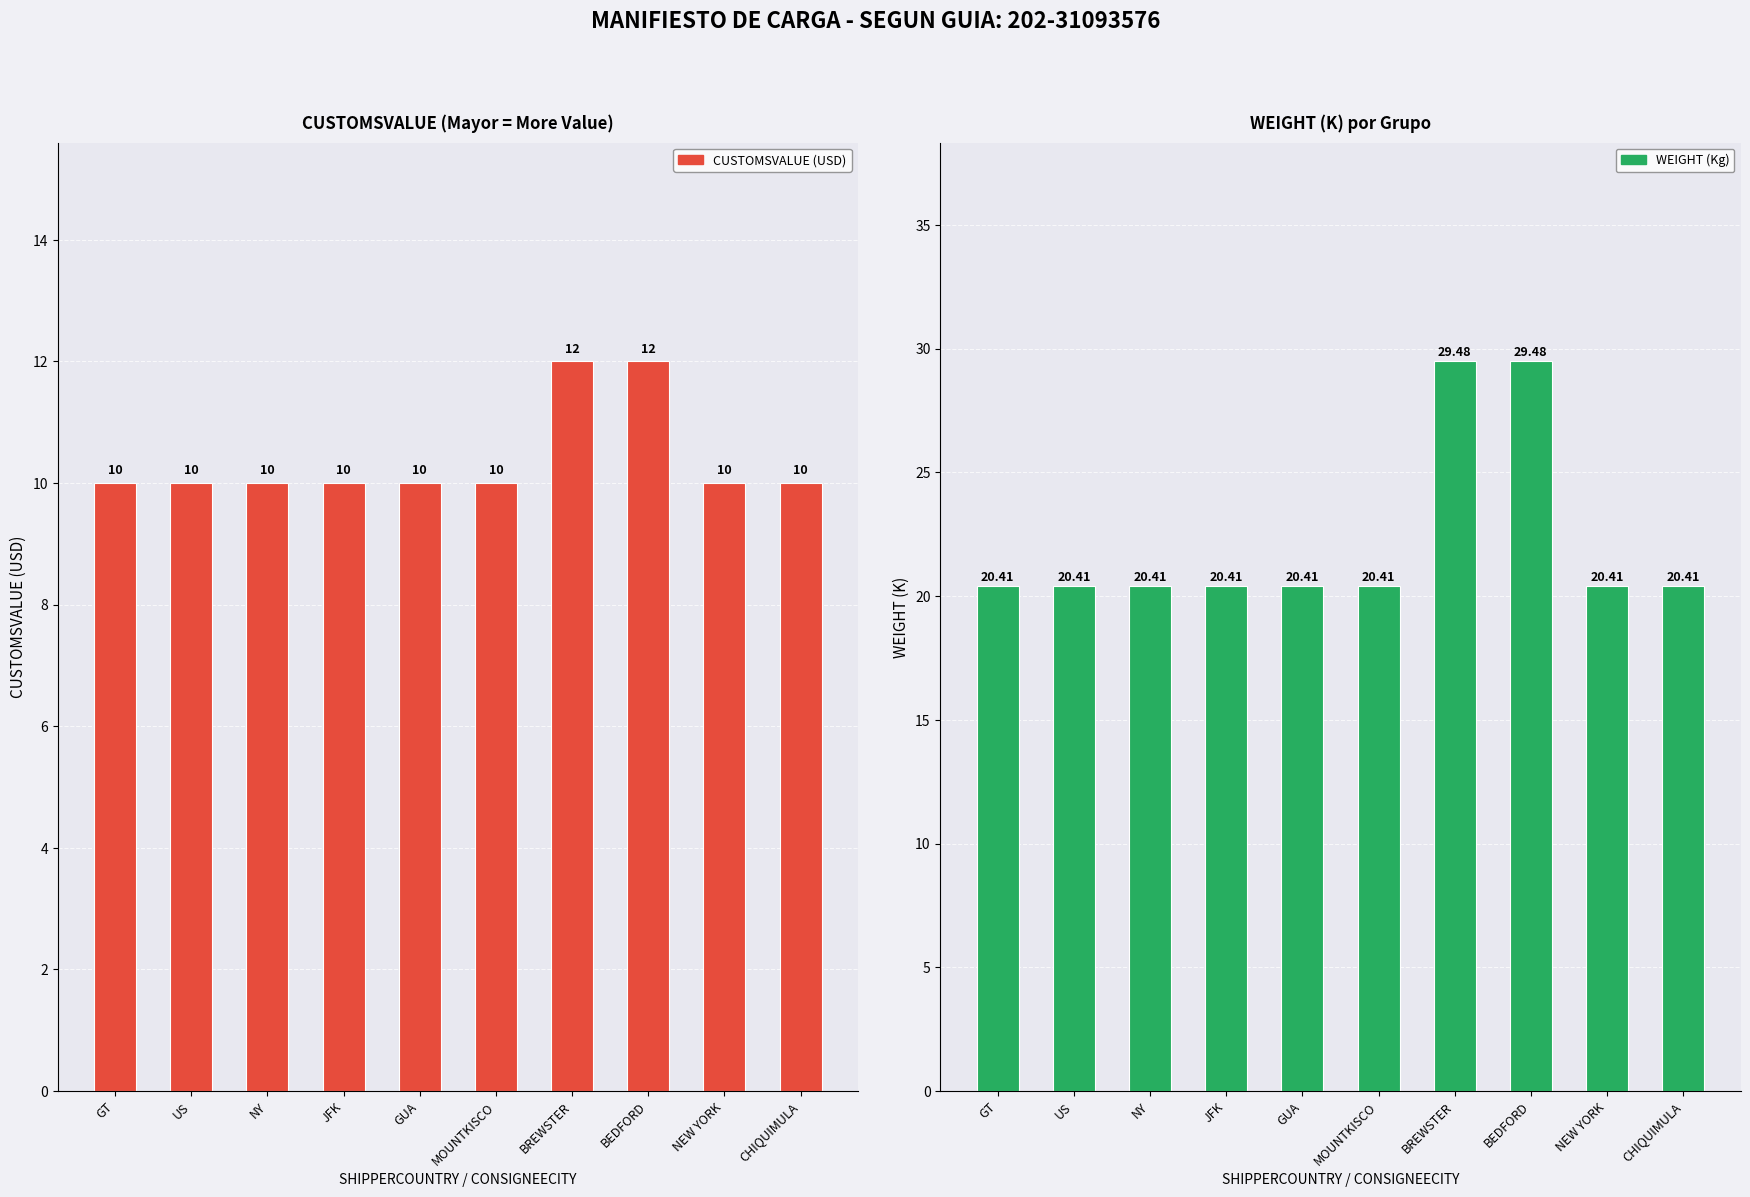

How many CUSTOMSVALUE values are between 10 and 11?

8